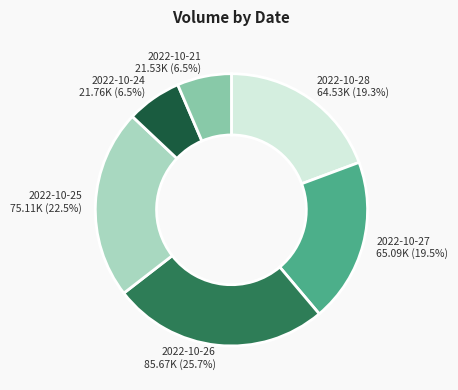

Is there a majority slice in this chart?

No